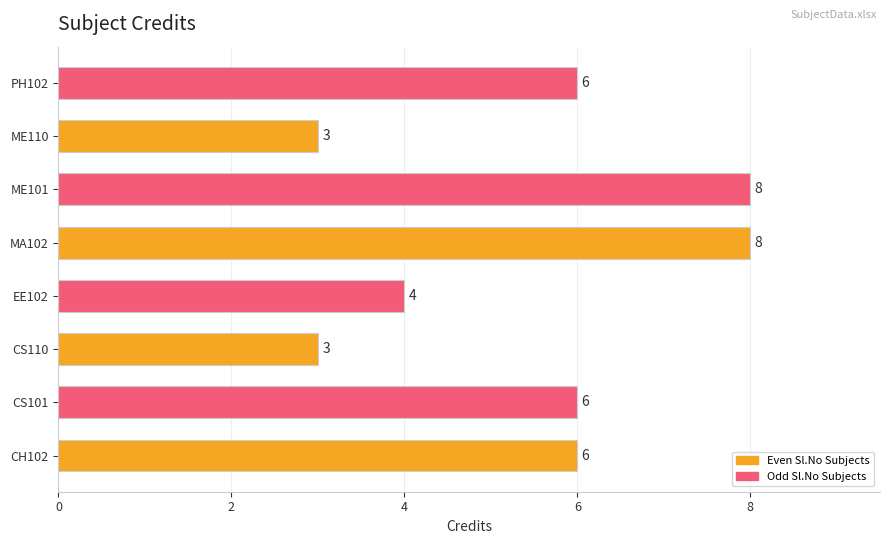

The chart shows a value of 4 at CH102. True or false?

False